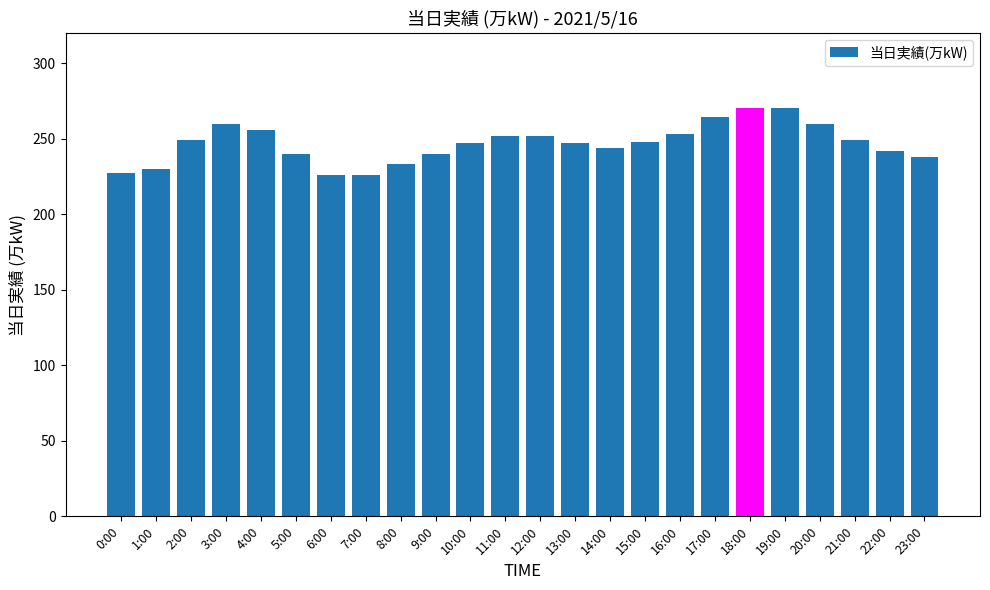

How many distinct data groups are displayed?

1